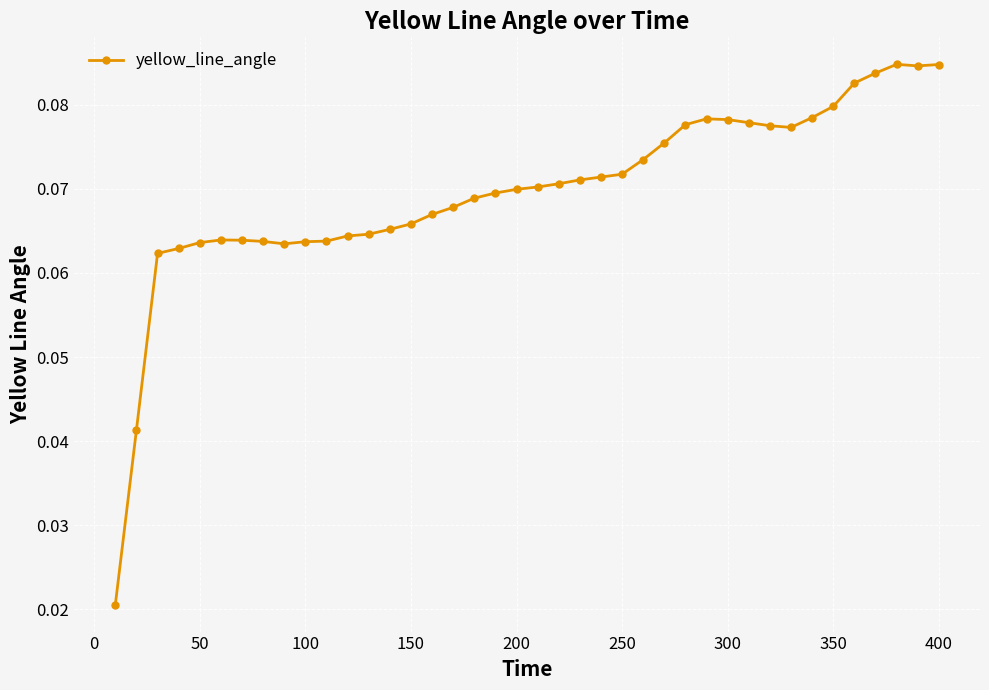

How many values are between 0 and 1?

40